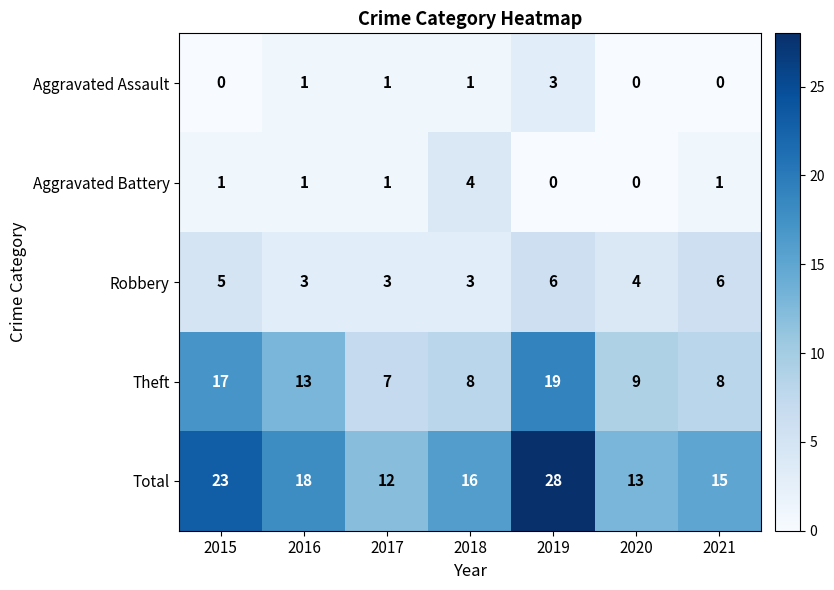

What is the spread (max minus min) of values at 2021?

15